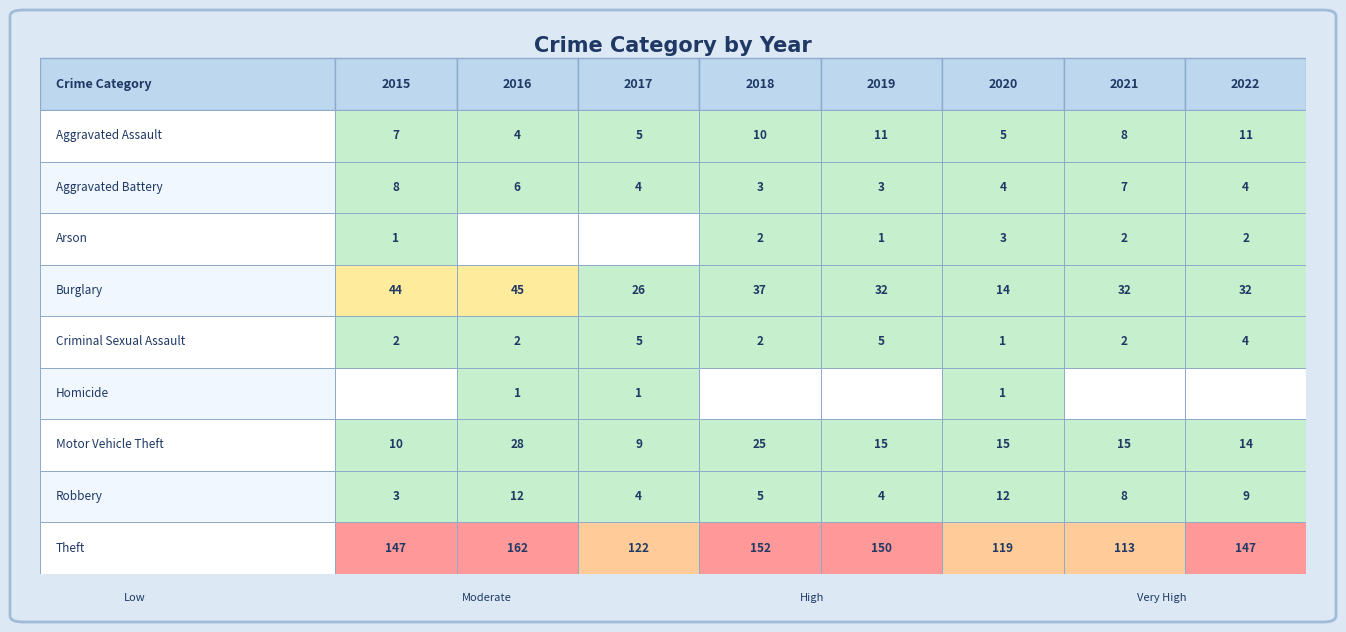

The Motor Vehicle Theft series shows 6 at 2015. True or false?

False